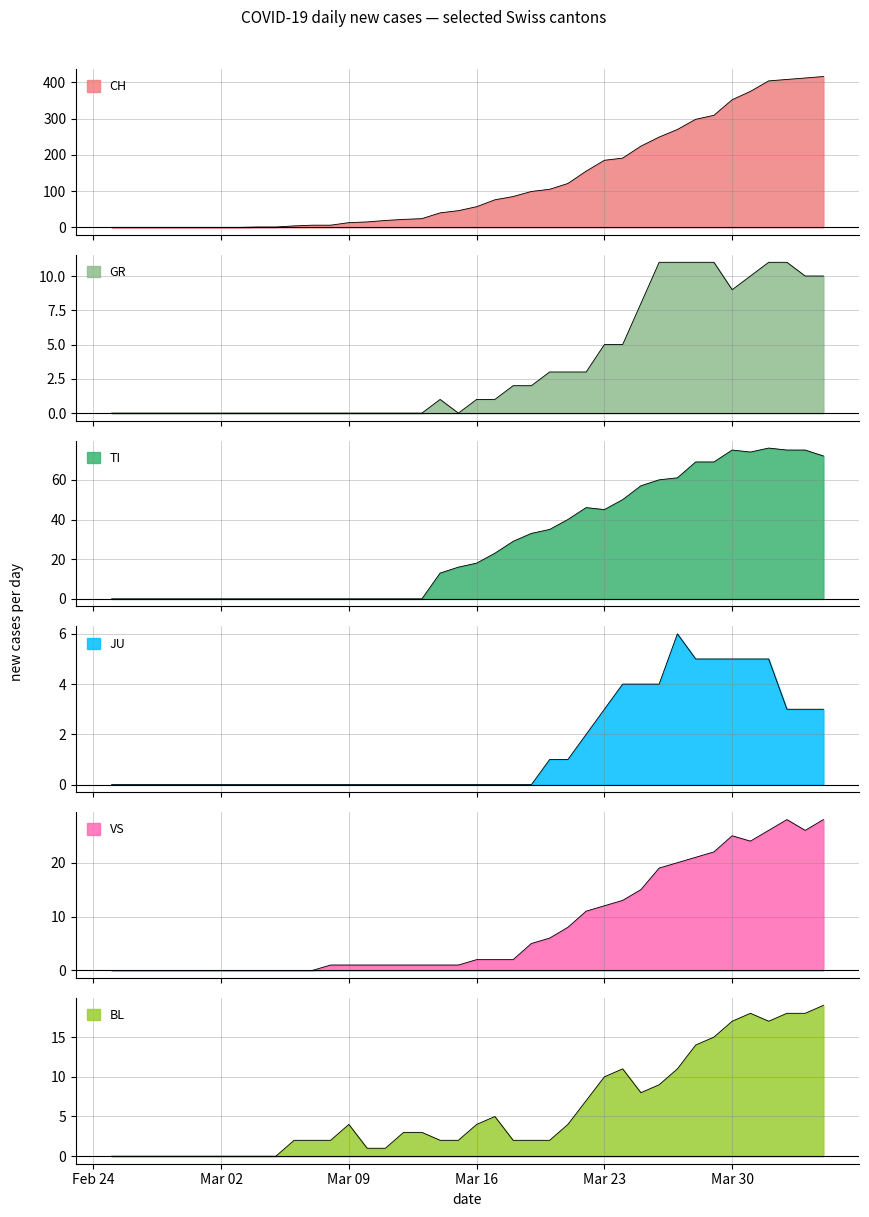

Does the chart display data point markers on the line(s)?

No